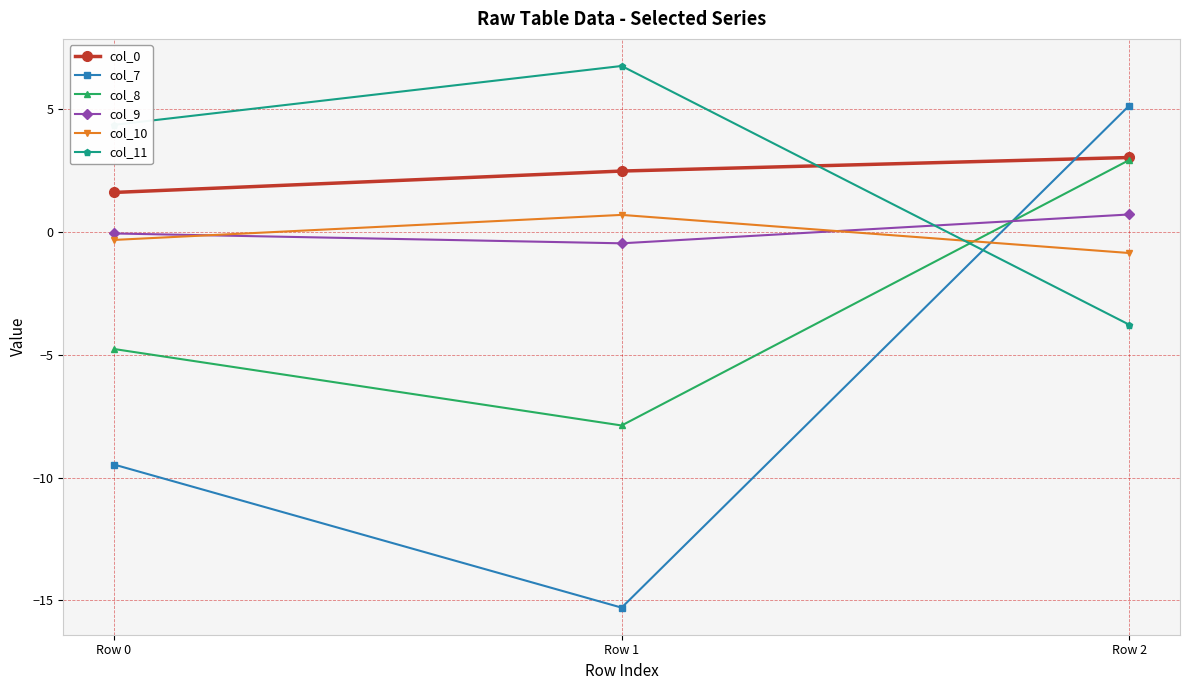

Where is col_10 nearest to the value 0?

Row 0